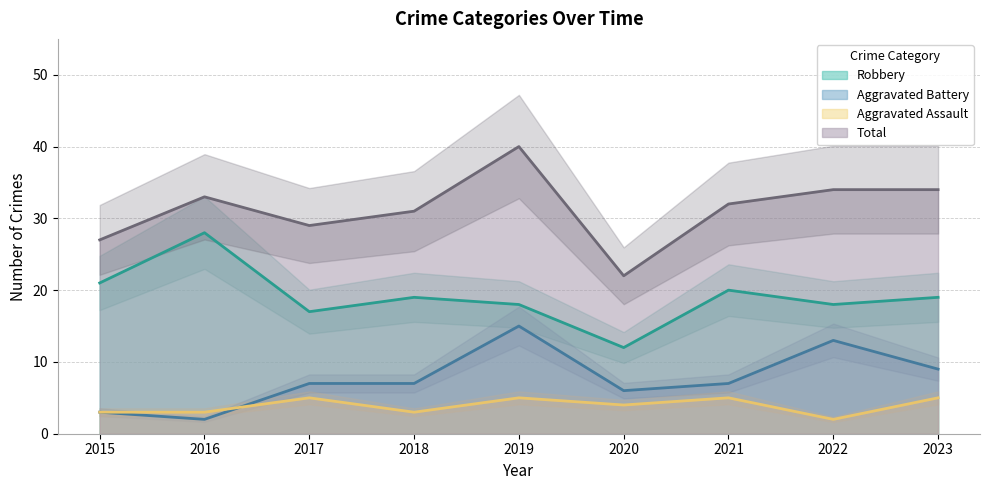

Reading right to left, what are all the values shown in this chart?

Aggravated Assault: 5	2	5	4	5	3	5	3	3
Aggravated Battery: 9	13	7	6	15	7	7	2	3
Robbery: 19	18	20	12	18	19	17	28	21
Total: 34	34	32	22	40	31	29	33	27